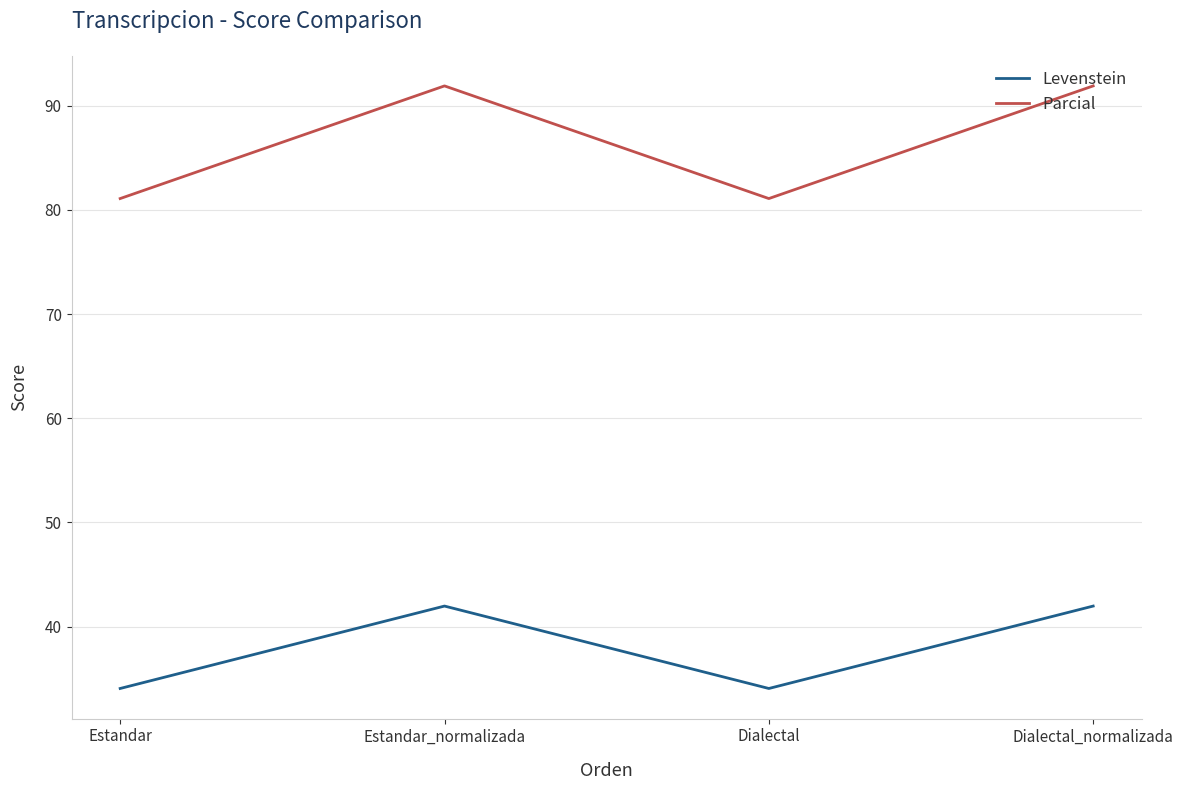

Rank the series by their maximum value, from lowest to highest.

Levenstein, Parcial